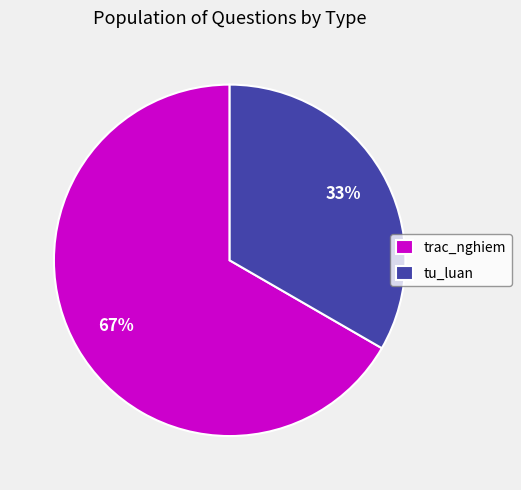

Does trac_nghiem represent more than half of the total?

Yes